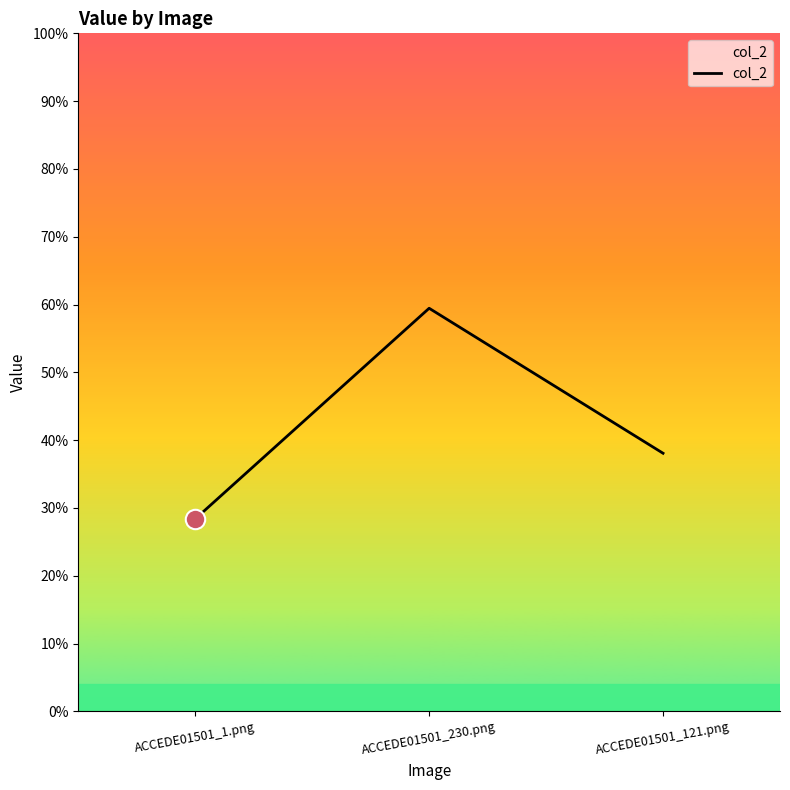

What is the label of the 2nd point from the left?

ACCEDE01501_230.png